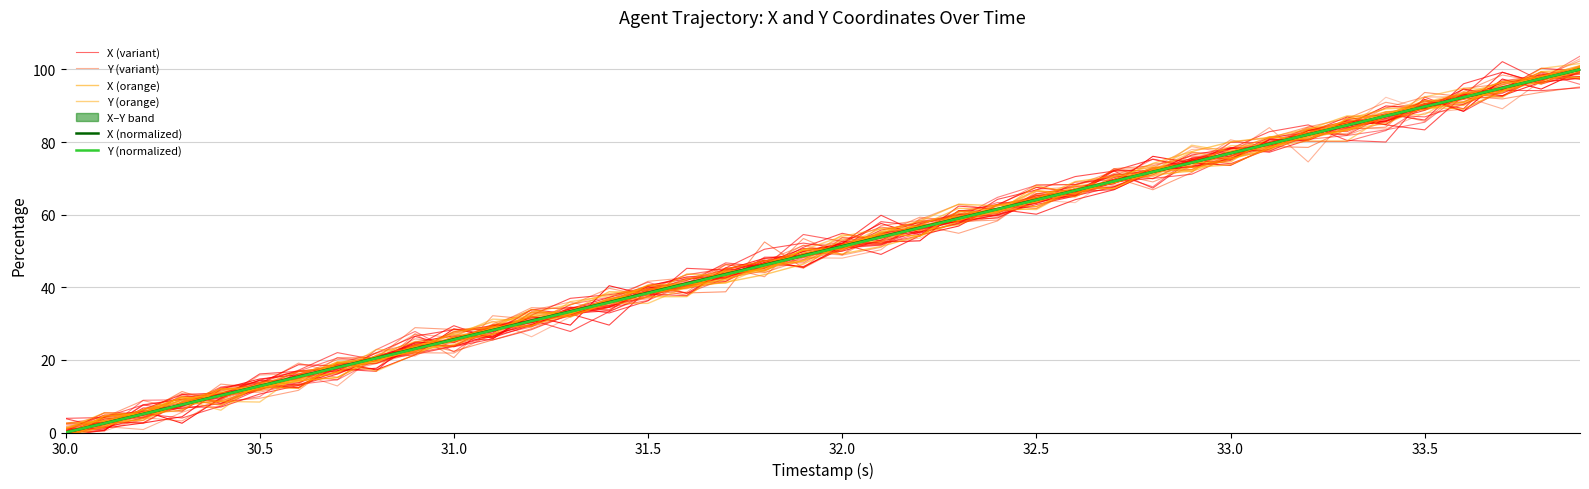

List the series in order of their peak value, lowest first.

X (orange), X (normalized), Y (normalized), X (variant), Y (orange), Y (variant)